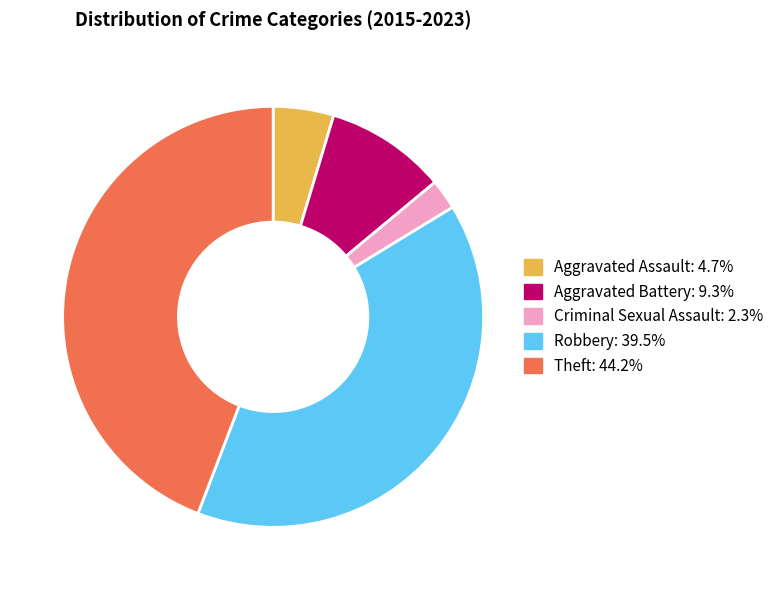

What is the largest slice in the pie chart?

Theft